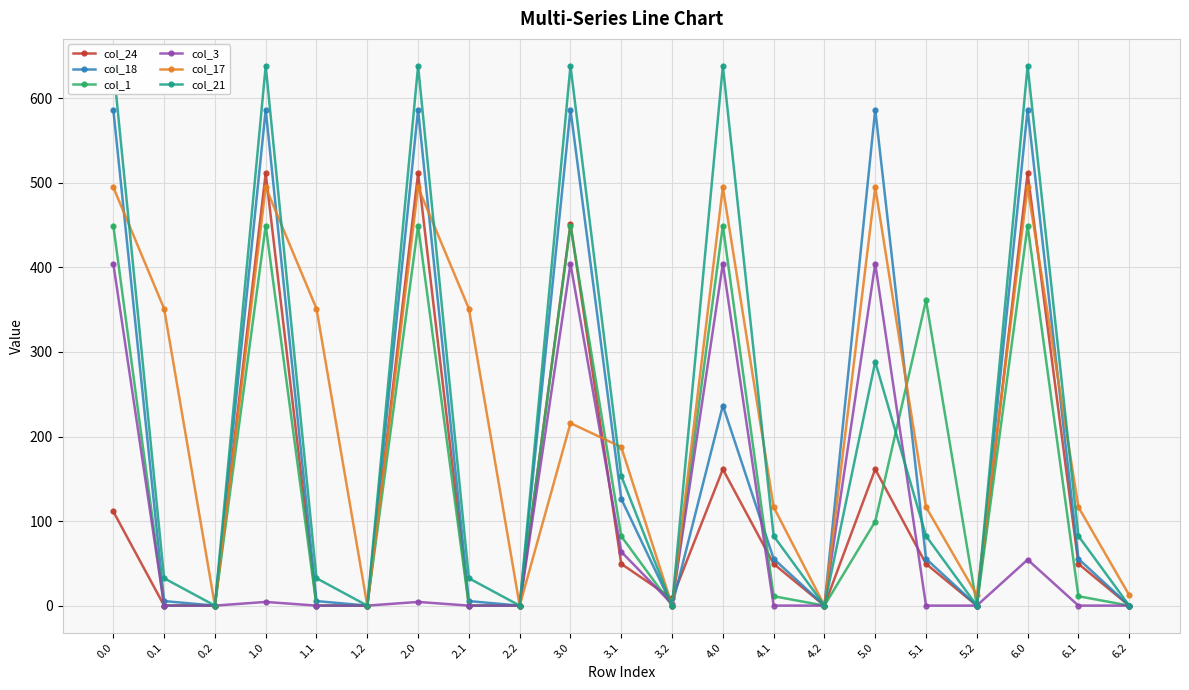

What is the spread (max minus min) of values at 3.2?

8.5